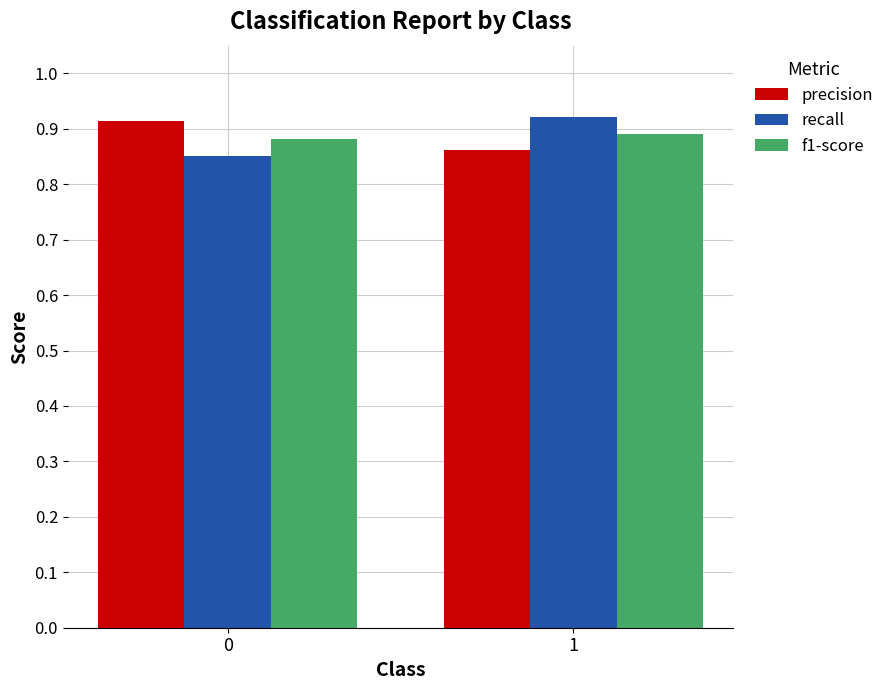

How many recall values are between 0 and 1?

2